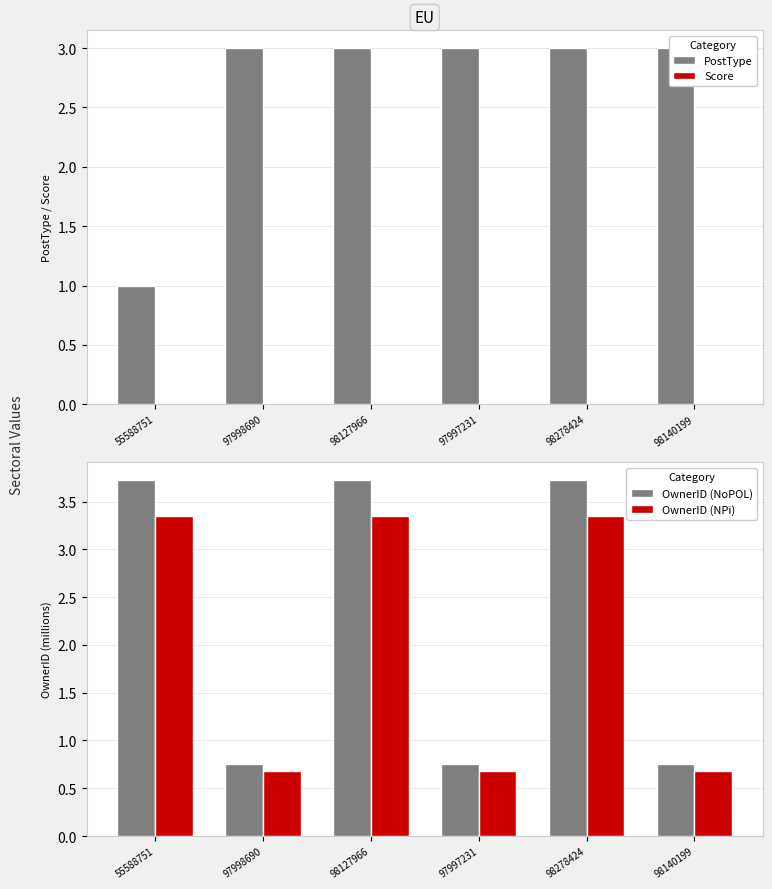

What is the maximum value shown in the chart?

3.7